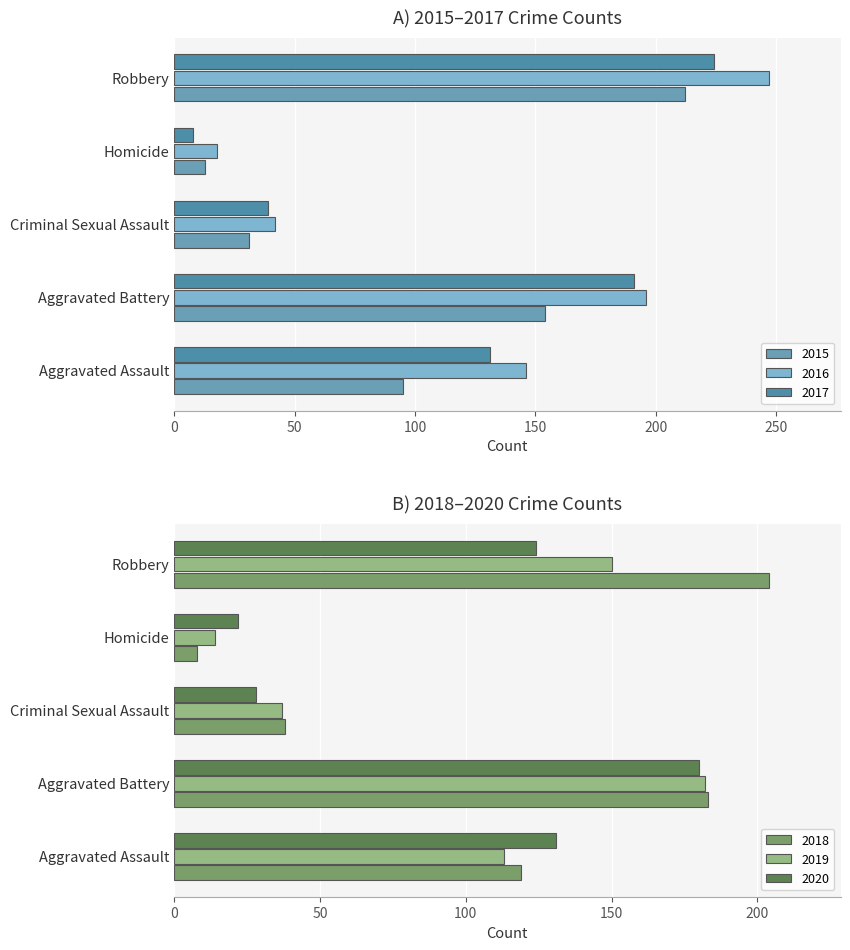

Which category has the highest value in the 2017 series?

Robbery